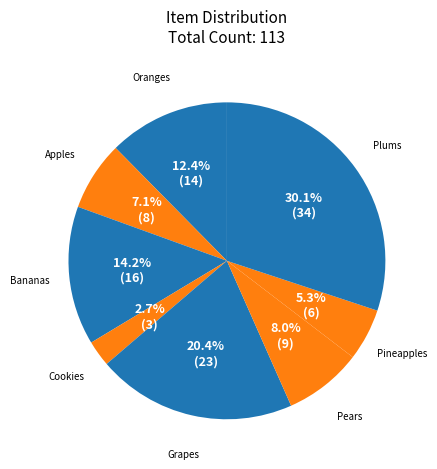

How many slices are in this pie chart?

8